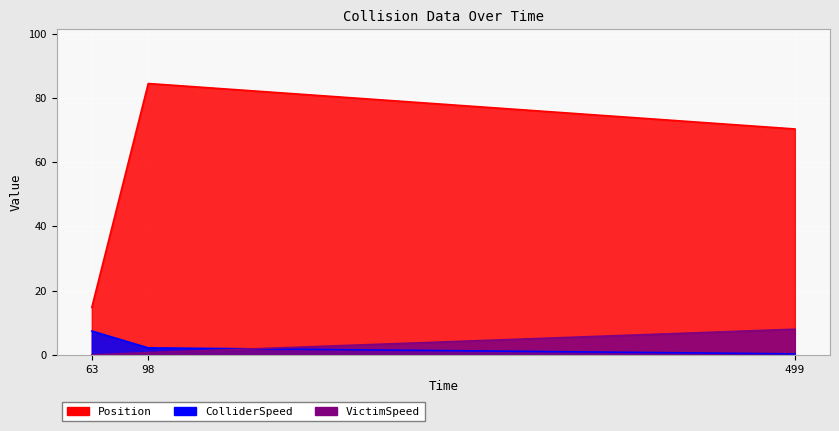

Rank the series by their maximum value, from lowest to highest.

ColliderSpeed, VictimSpeed, Position